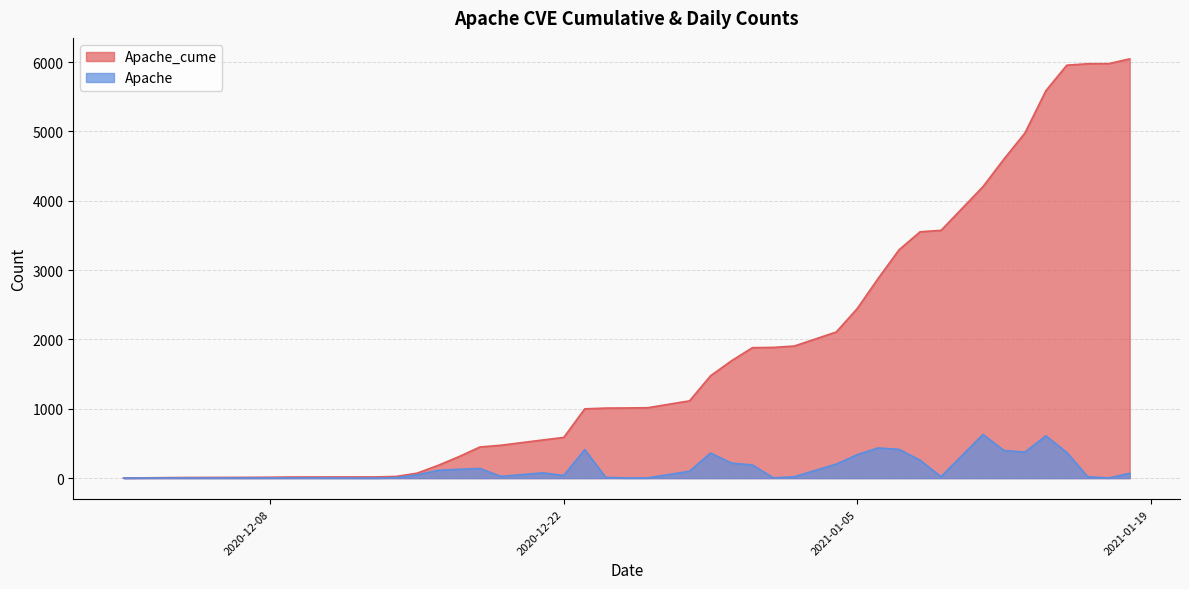

True or false: Apache_cume has more than 0 points higher than both neighbors.

False